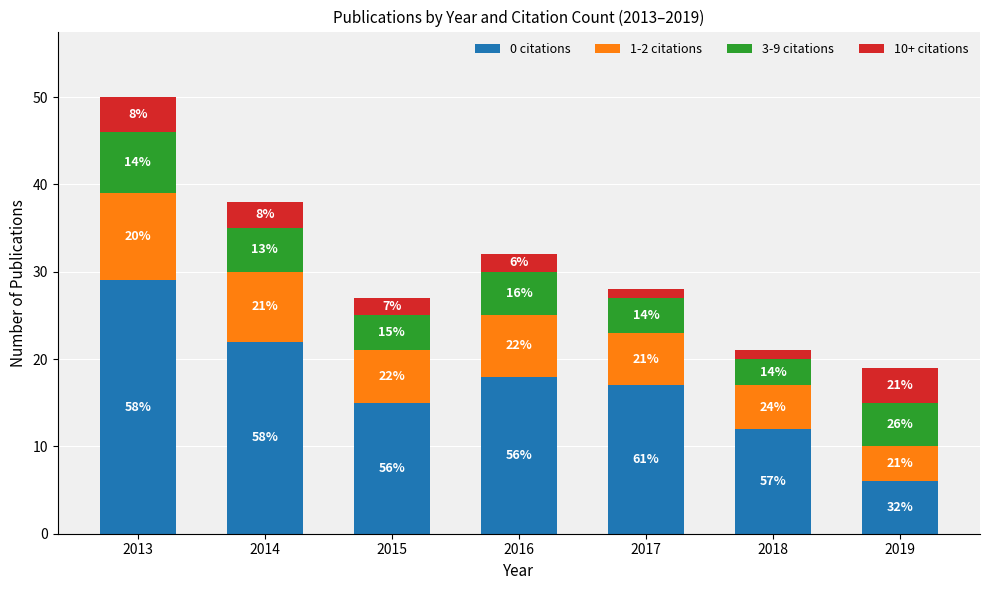

Are the bars horizontal?

No